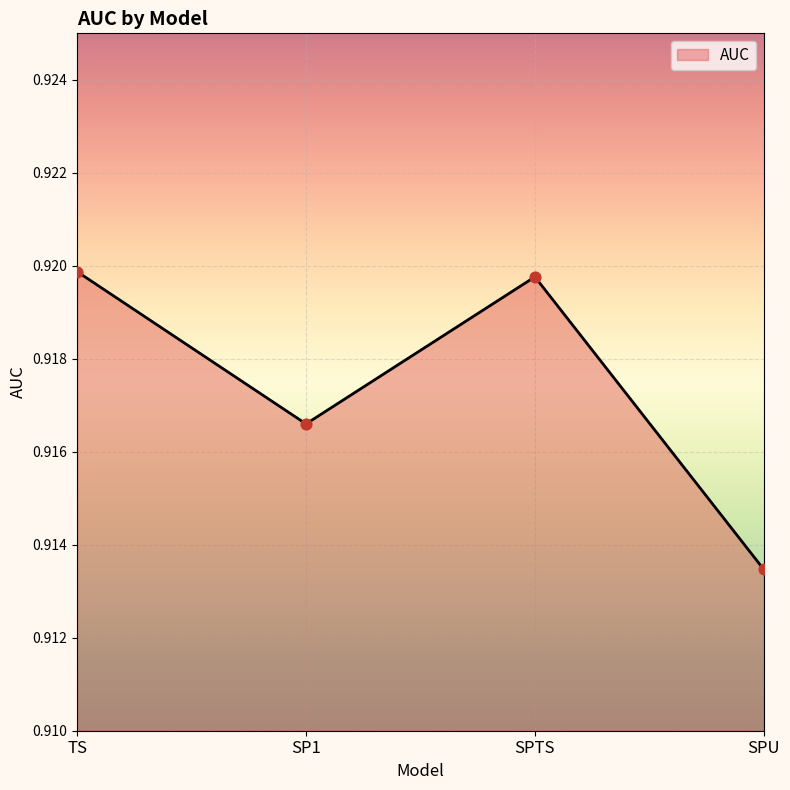

Which has a higher value, SPU or SP1?

SP1